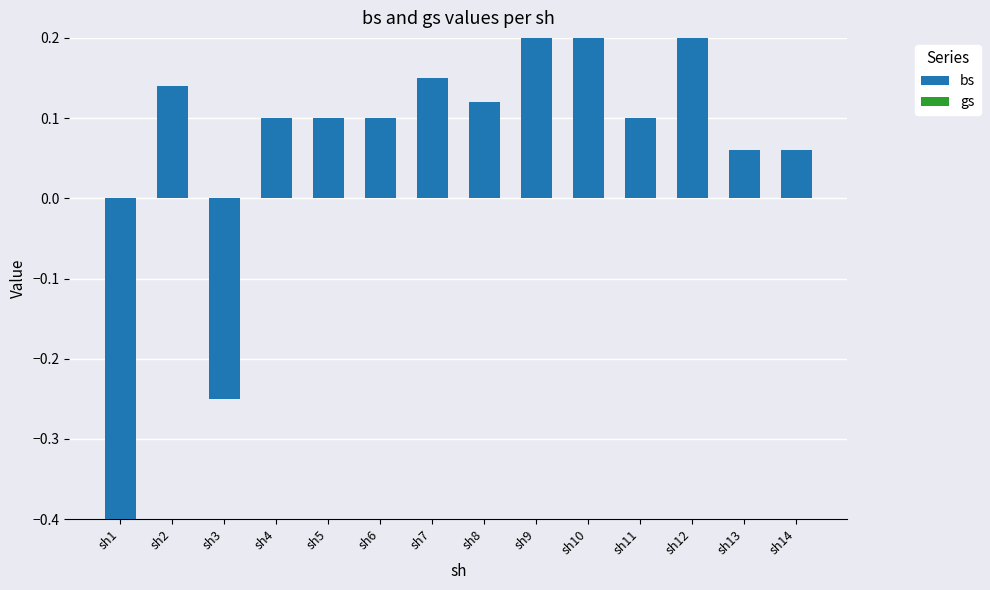

True or false: the data shows 0.1 at sh6.

True